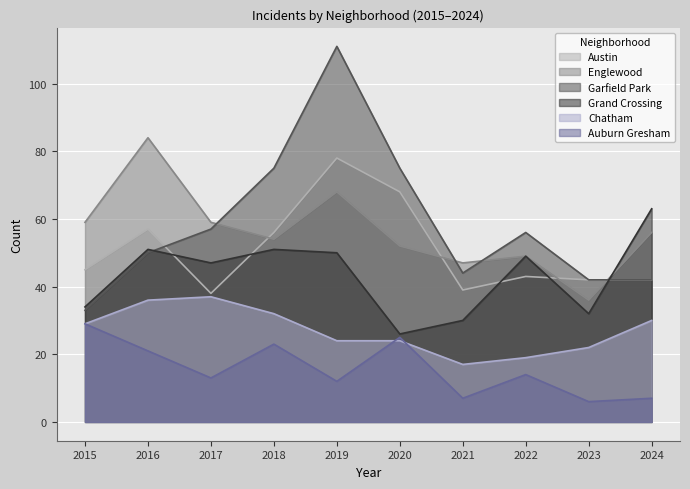

How many interior local valleys does the Englewood series have?

3